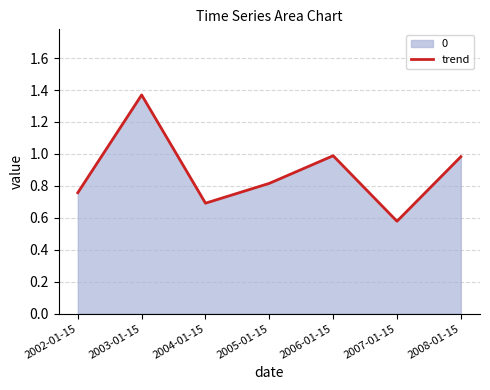

Reading right to left, what are all the values shown in this chart?

1.0	0.6	1.0	0.8	0.7	1.4	0.8